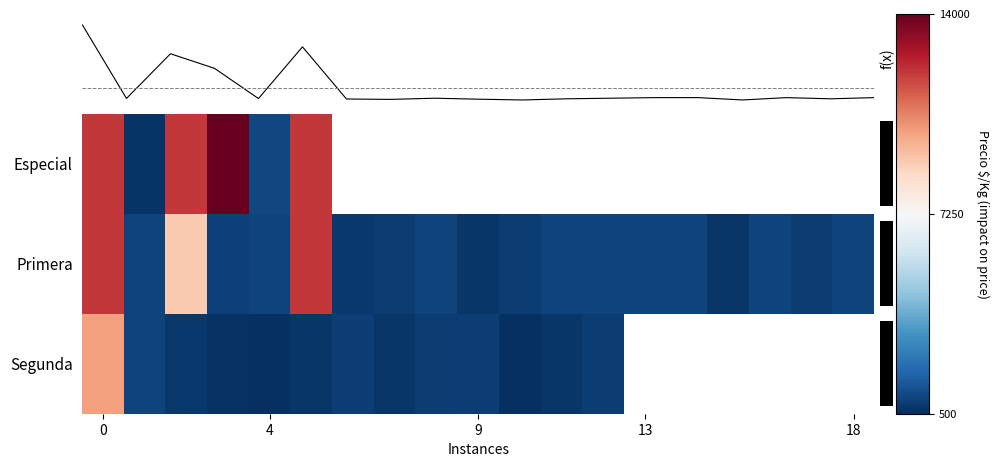

What is the maximum value shown in the chart?

14000.0